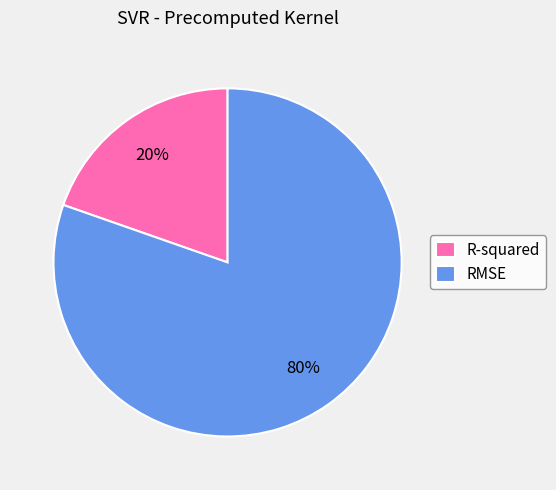

True or false: R-squared accounts for 28% of the total.

False